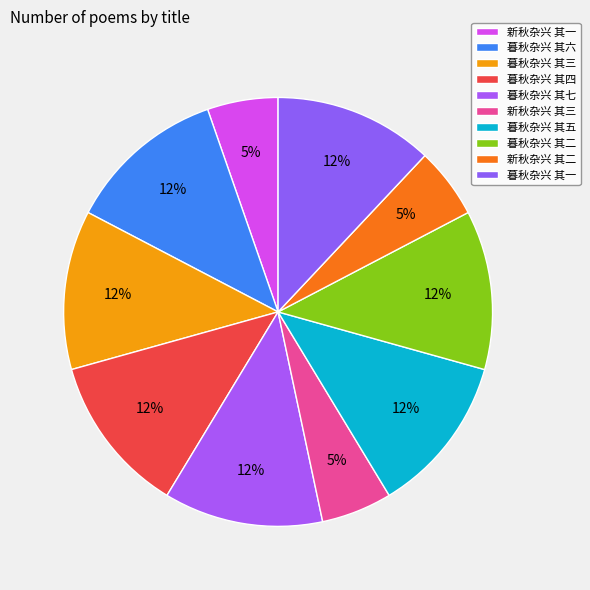

Rank the categories by value from lowest to highest.

新秋杂兴 其一, 新秋杂兴 其二, 新秋杂兴 其三, 暮秋杂兴 其七, 暮秋杂兴 其六, 暮秋杂兴 其五, 暮秋杂兴 其四, 暮秋杂兴 其三, 暮秋杂兴 其二, 暮秋杂兴 其一